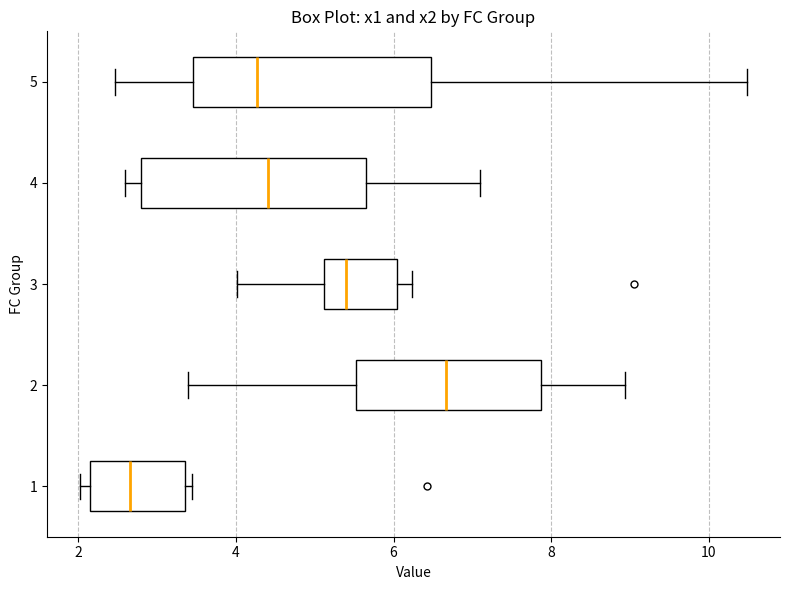

Reading bottom to top, read every box against the x-axis: the position of its median line, the range the box covers, and the ends of its whiskers. The values are not printed on the chart, so give them approximately, as read against the axis.

1: median 2.6, box 2.2 to 3.4, whiskers 2.0 to 3.4 (just right of the box's right edge)
2: median 6.6, box 5.6 to 7.8, whiskers 3.4 to 9.0
3: median 5.4, box 5.2 to 6.0, whiskers 4.0 to 6.2
4: median 4.4, box 2.8 to 5.6, whiskers 2.6 to 7.0
5: median 4.2, box 3.4 to 6.4, whiskers 2.4 to 10.4